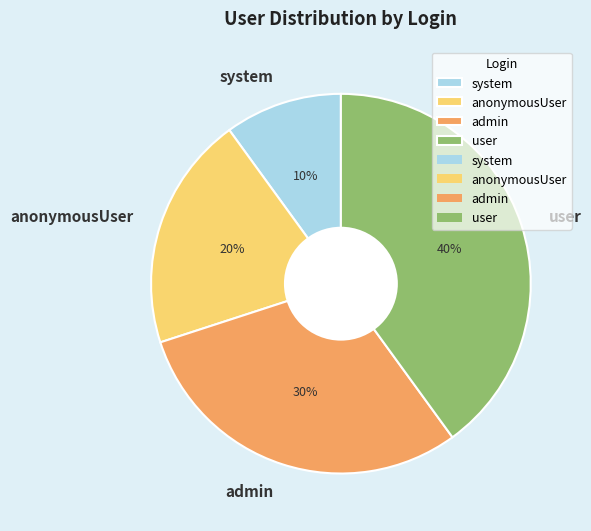

How many segments does this pie chart have?

4